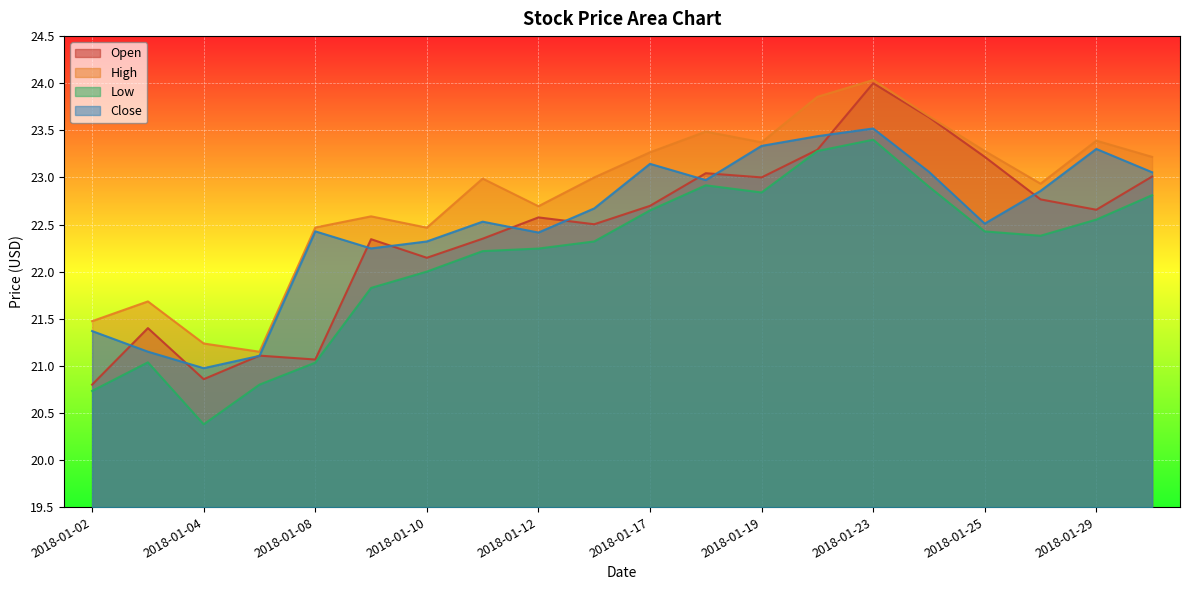

True or false: High has more than 1 interior local peaks.

True